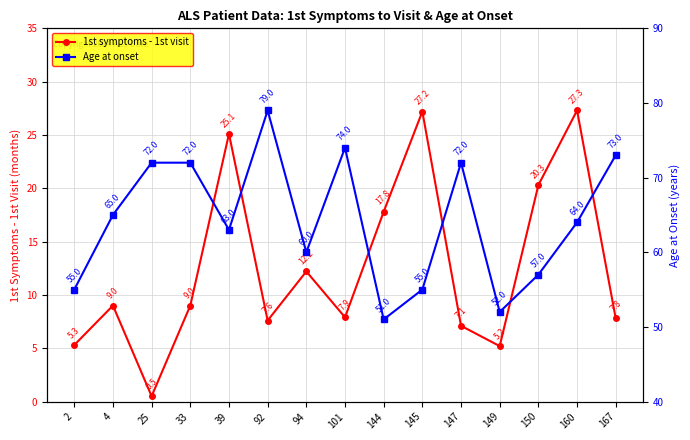

What is the greatest value displayed?

79.0